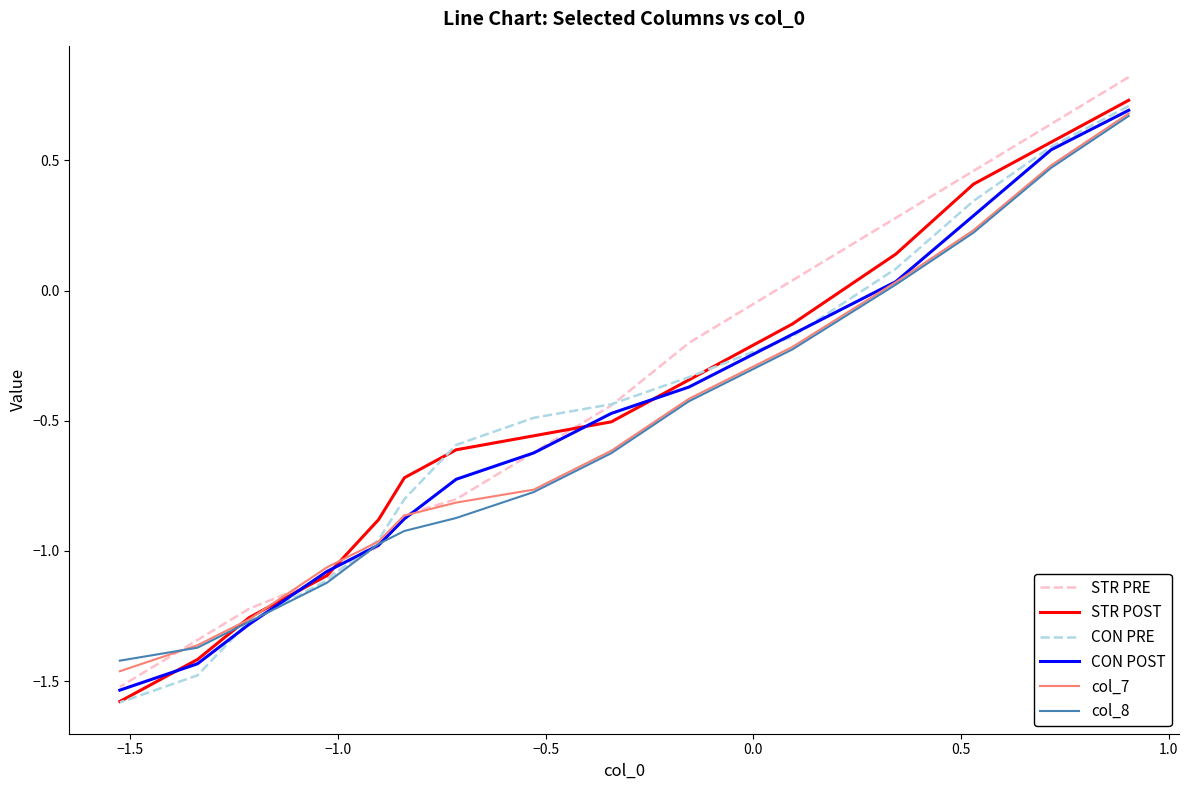

How many intersections are there between col_7 and STR PRE?

3